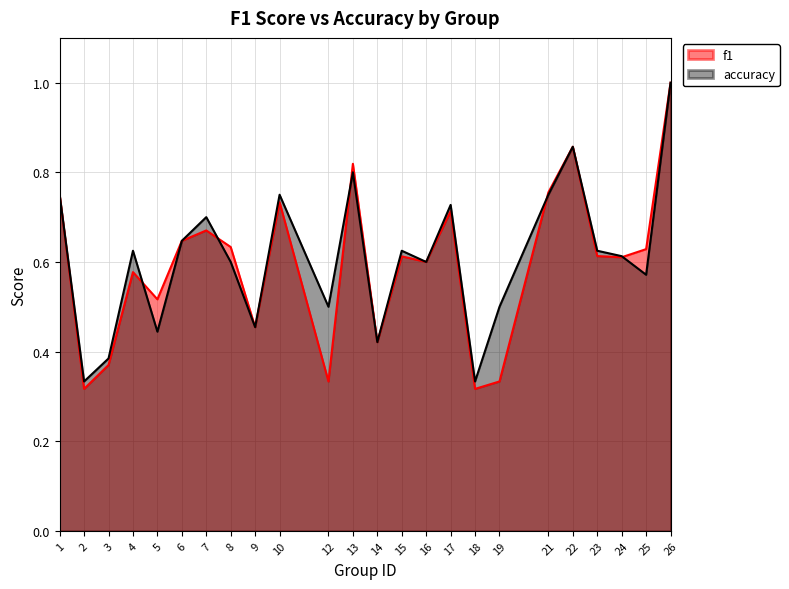

Which series ends up on top after the final intersection of f1 and accuracy?

f1